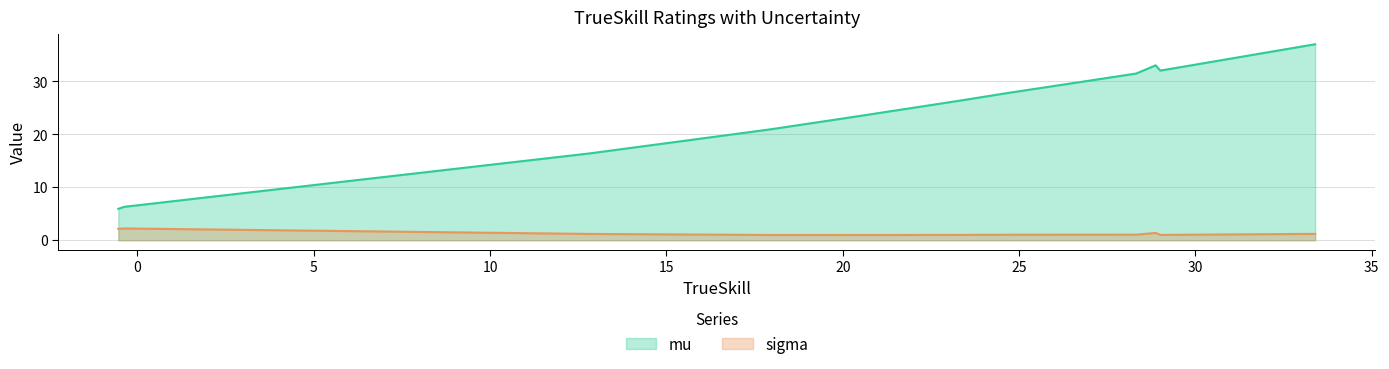

Which series has the largest range (max minus min)?

mu